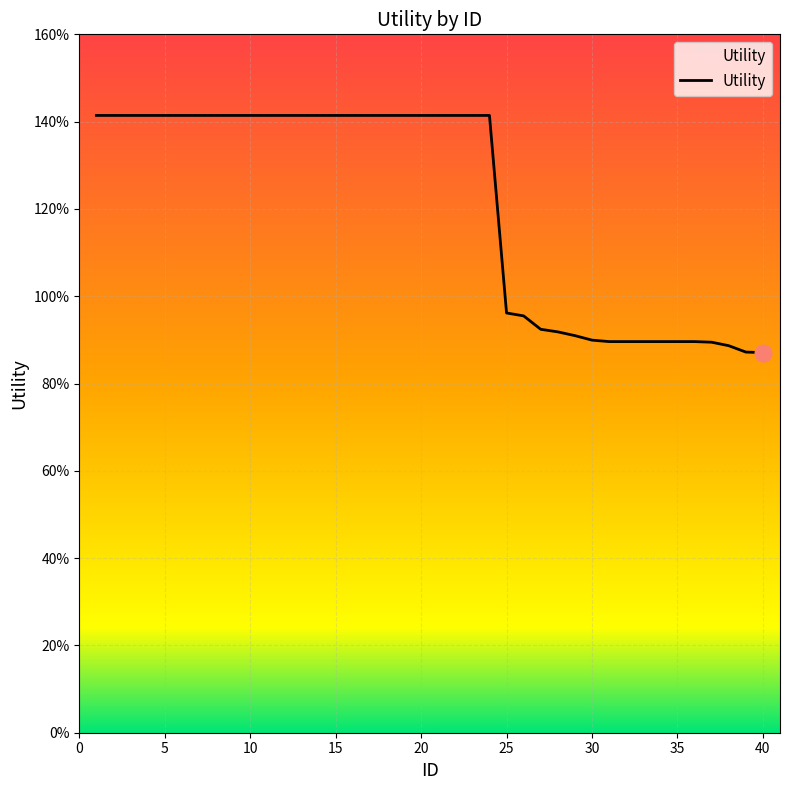

Reading left to right, list all the values displayed in this chart.

1.4	1.4	1.4	1.4	1.4	1.4	1.4	1.4	1.4	1.4	1.4	1.4	1.4	1.4	1.4	1.4	1.4	1.4	1.4	1.4	1.4	1.4	1.4	1.4	1.0	1.0	0.9	0.9	0.9	0.9	0.9	0.9	0.9	0.9	0.9	0.9	0.9	0.9	0.9	0.9